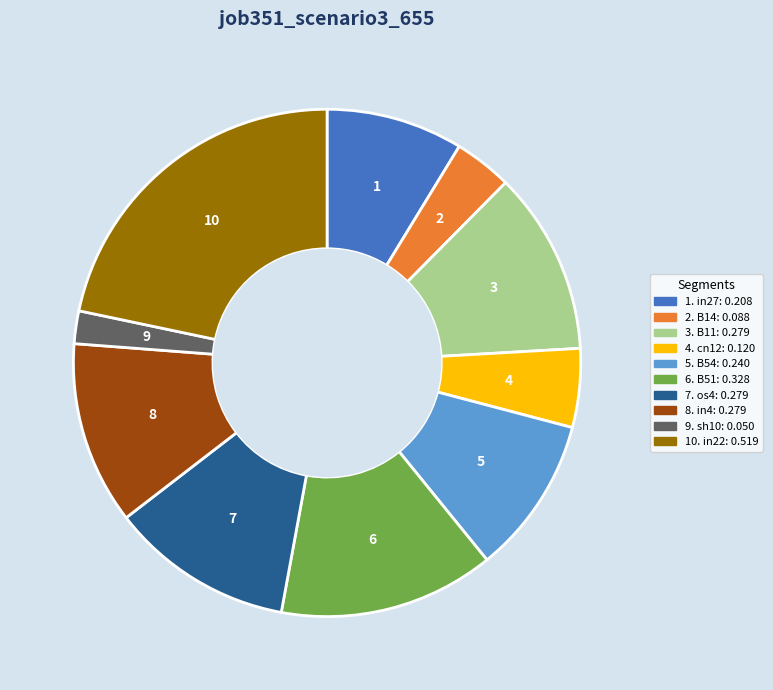

Rank the categories by value from highest to lowest.

in22, B51, B11, os4, in4, B54, in27, cn12, B14, sh10